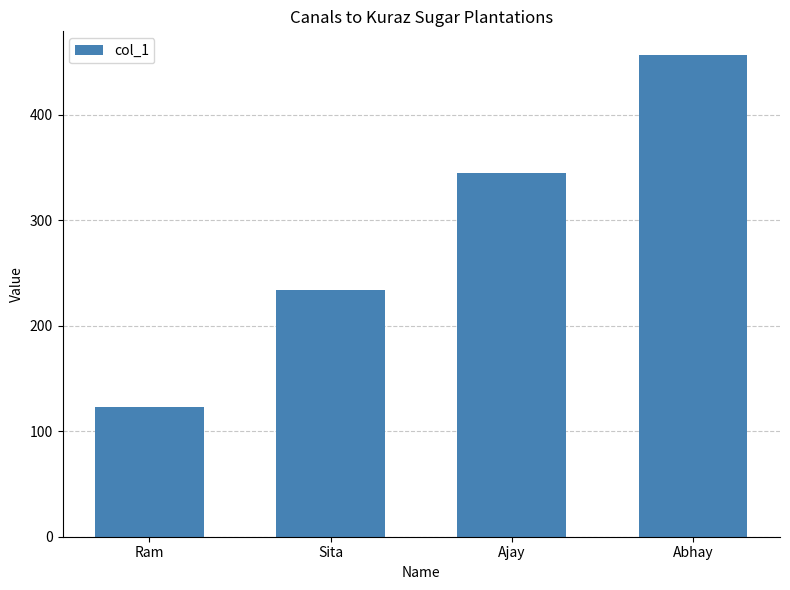

What position from the right is Ajay?

2